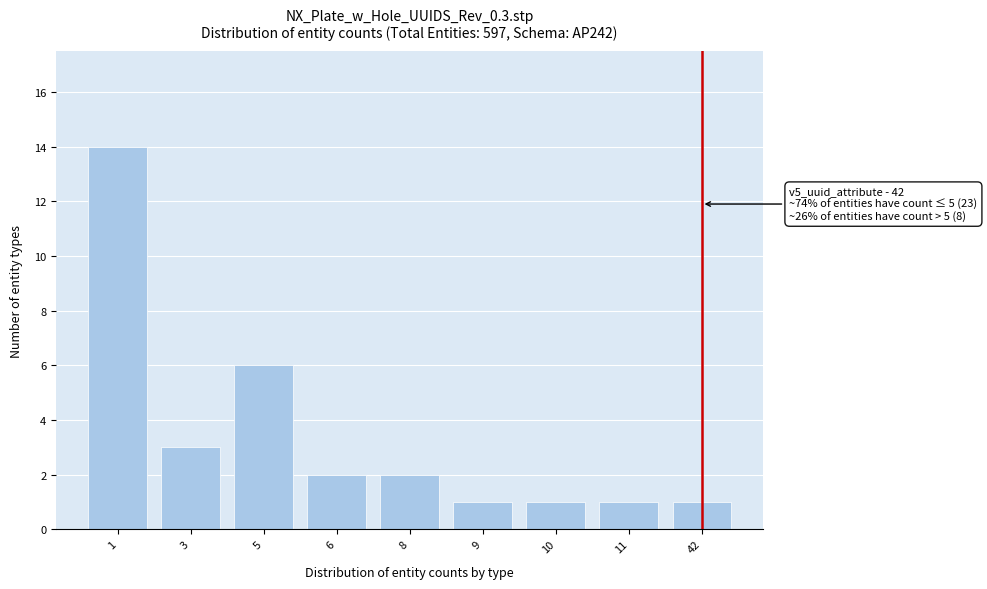

Reading left to right, extract all data points from this chart.

14	3	6	2	2	1	1	1	1